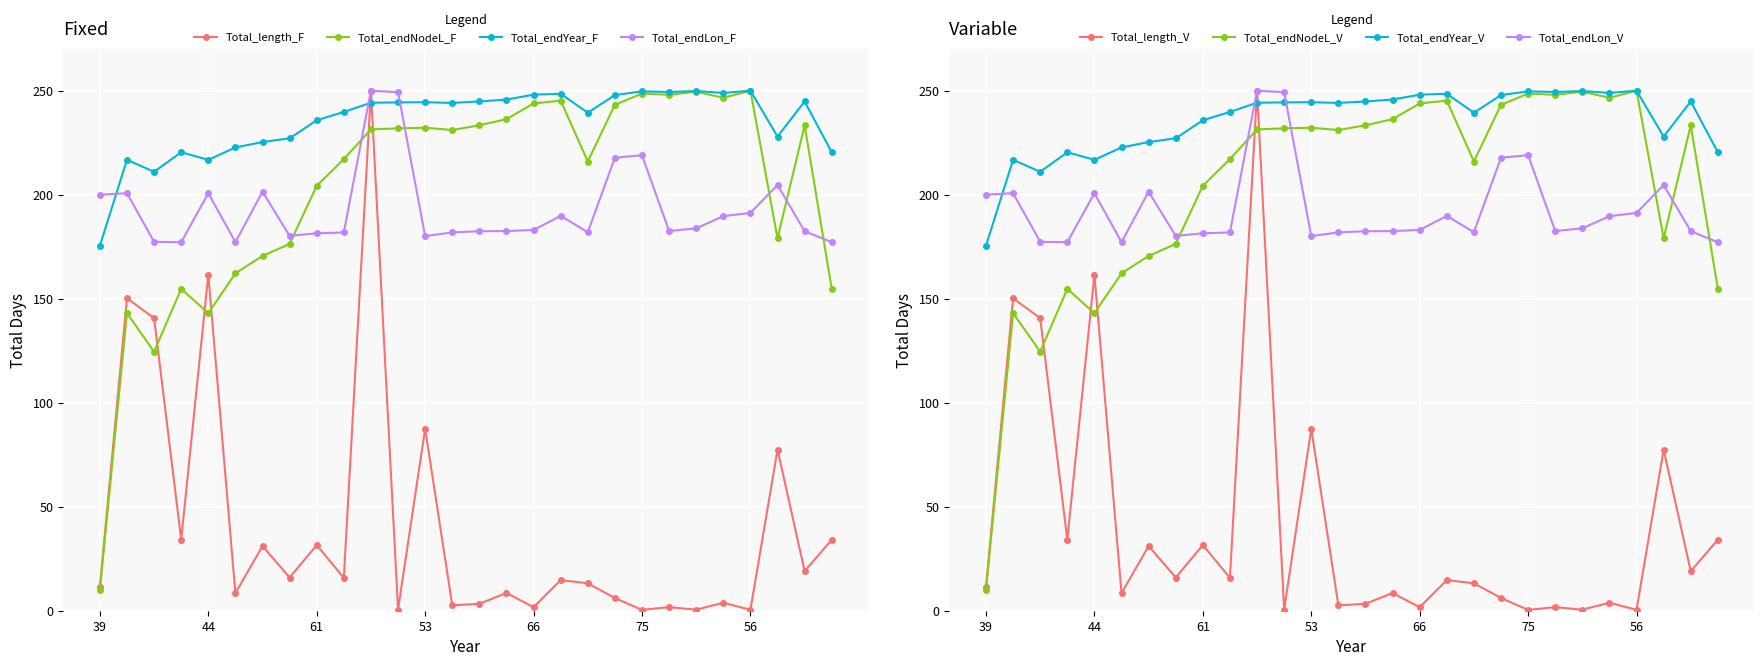

Count the number of data series in this chart.

4